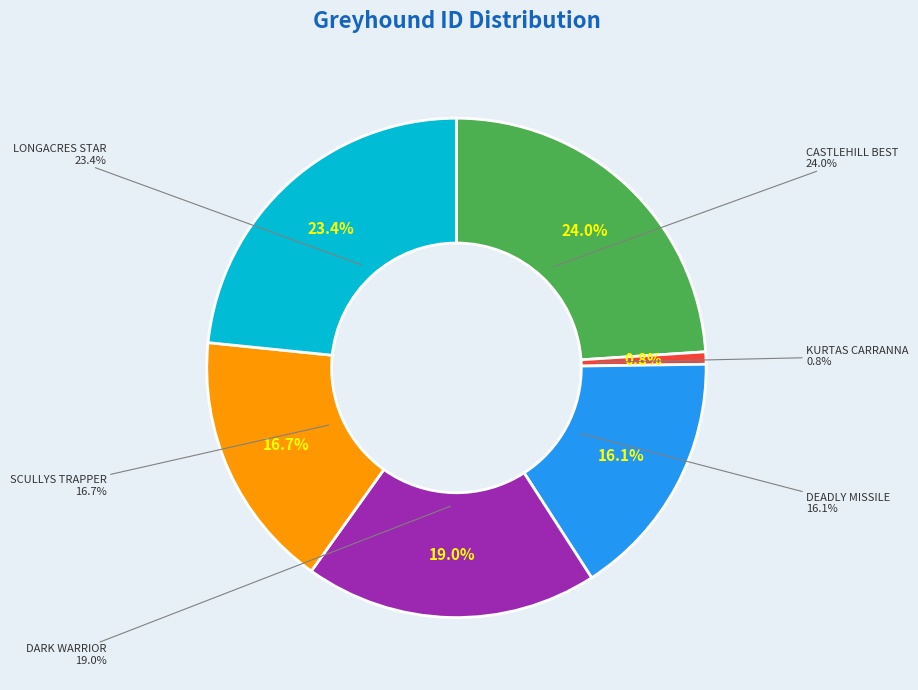

Rank the categories by value from lowest to highest.

KURTAS CARRANNA, DEADLY MISSILE, SCULLYS TRAPPER, DARK WARRIOR, LONGACRES STAR, CASTLEHILL BEST